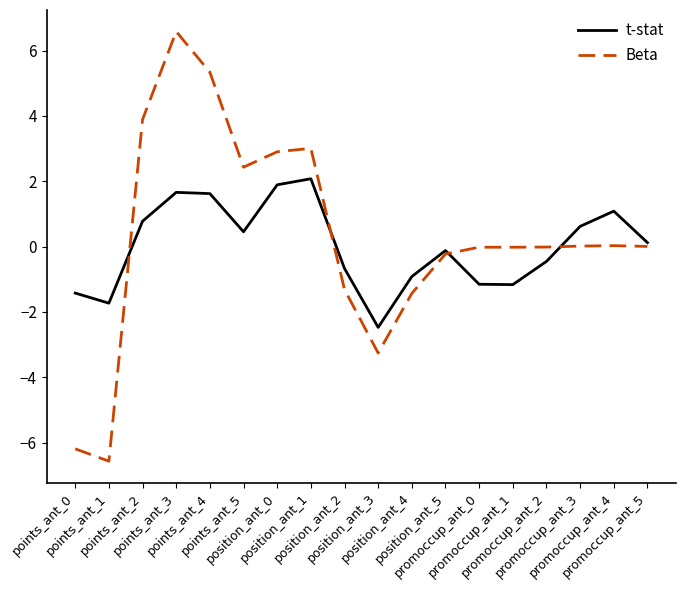

How many positive values does the t-stat series have?

9